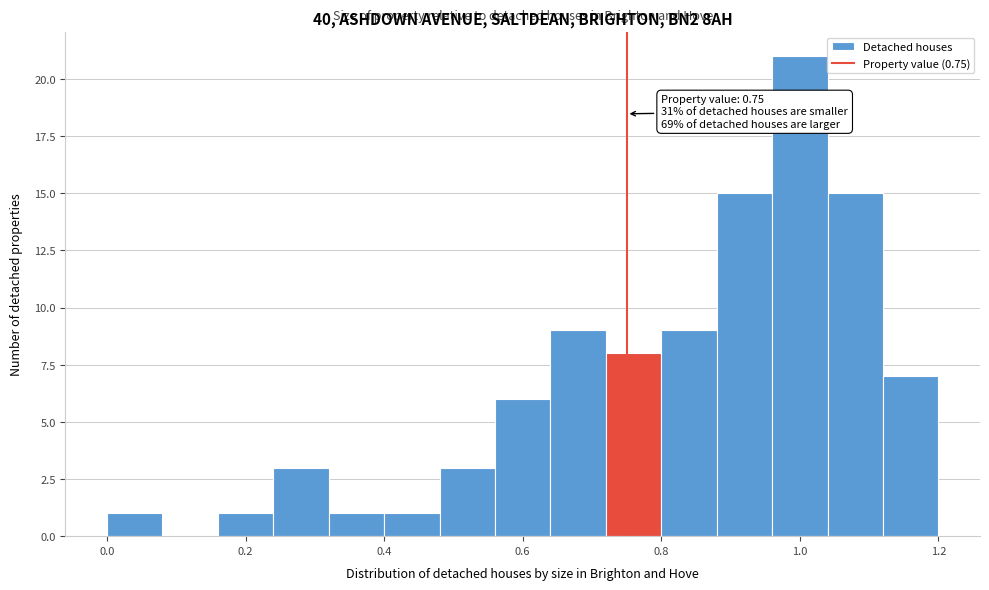

Over which range of the x-axis is the bar tallest?

0.96 to 1.04